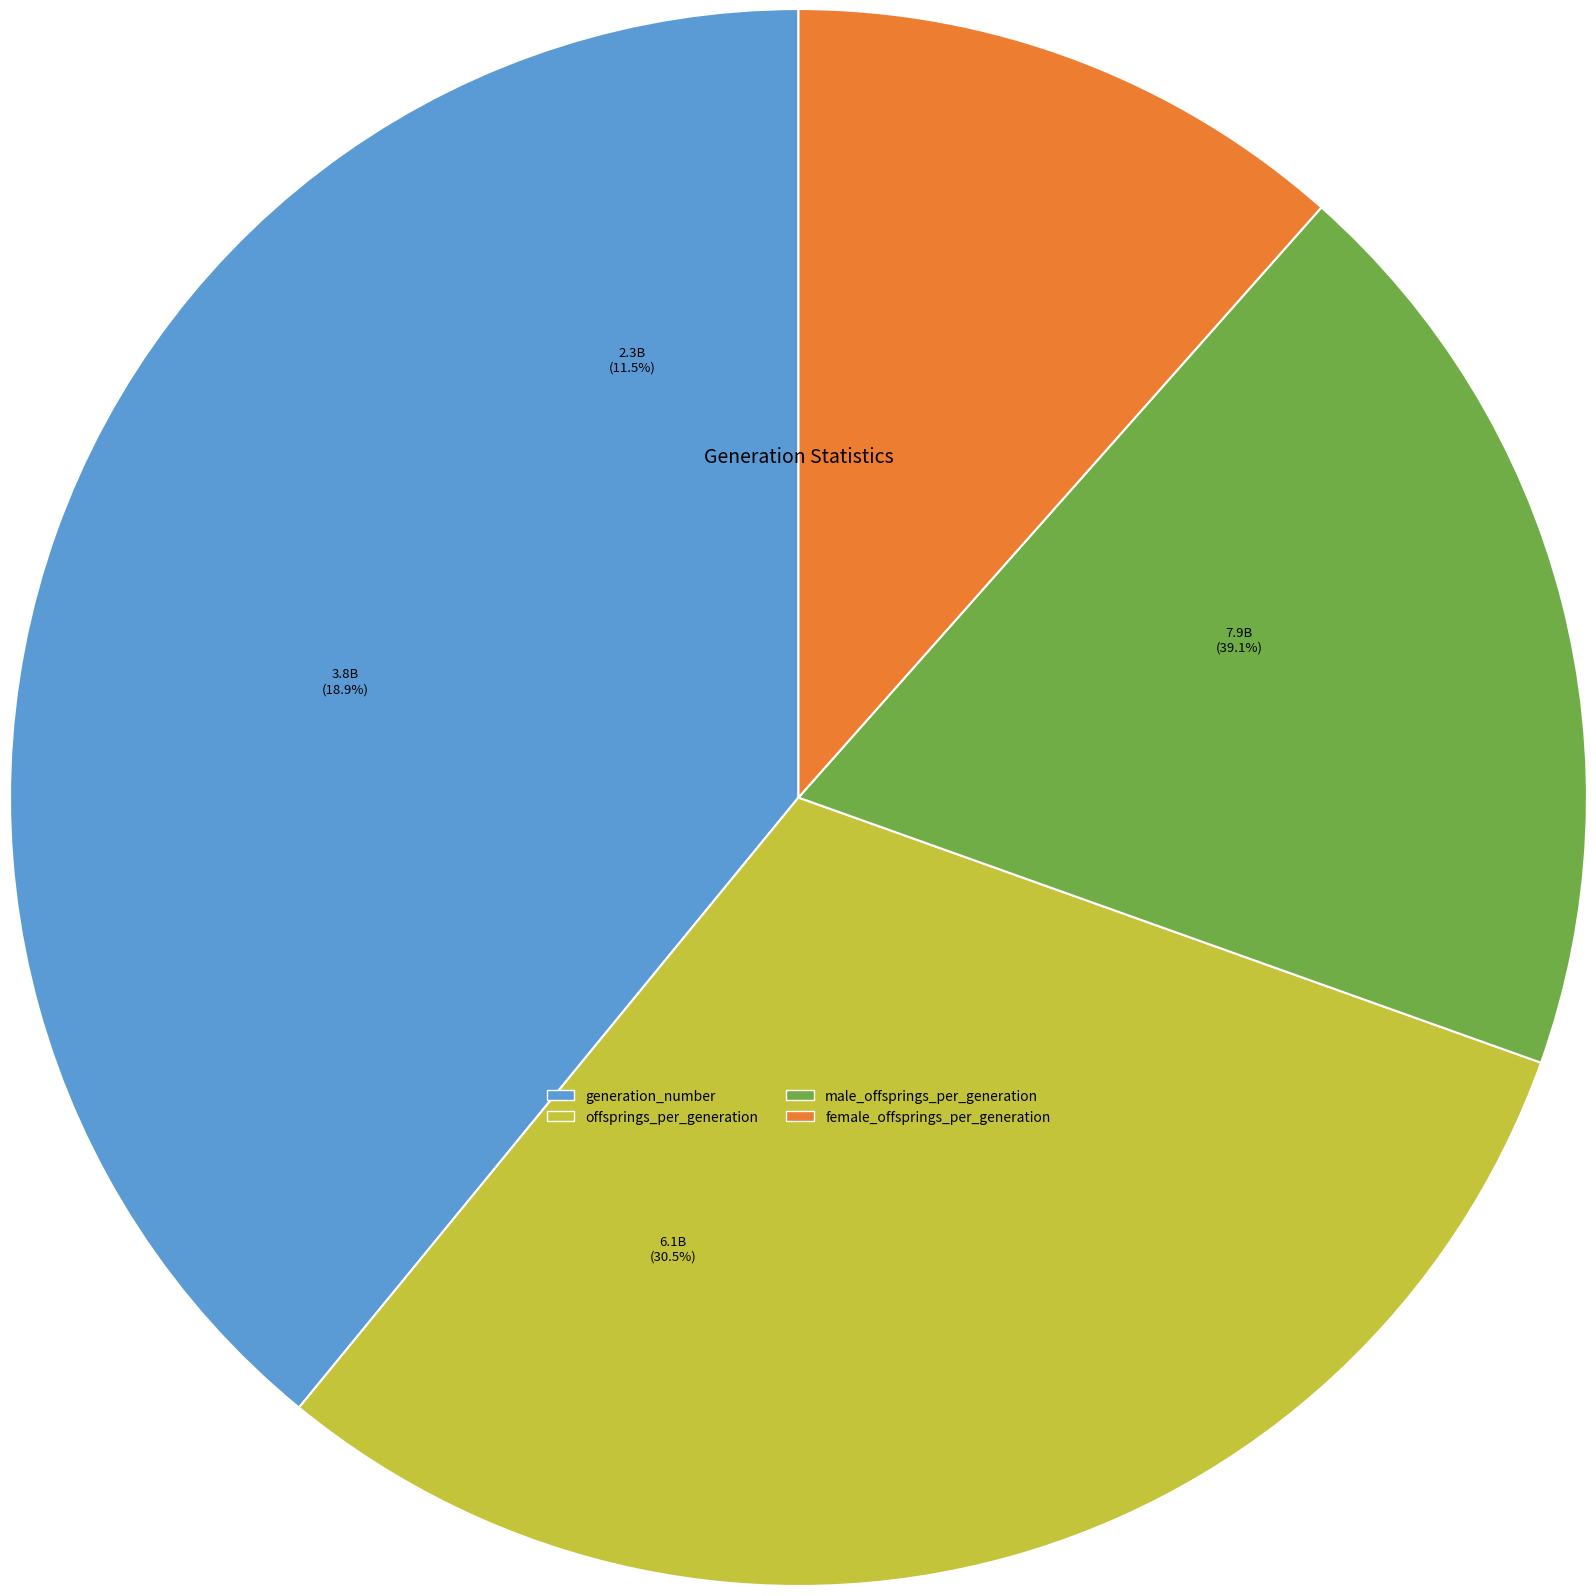

Combined, what portion of the pie is generation_number and offsprings_per_generation?

69.5%